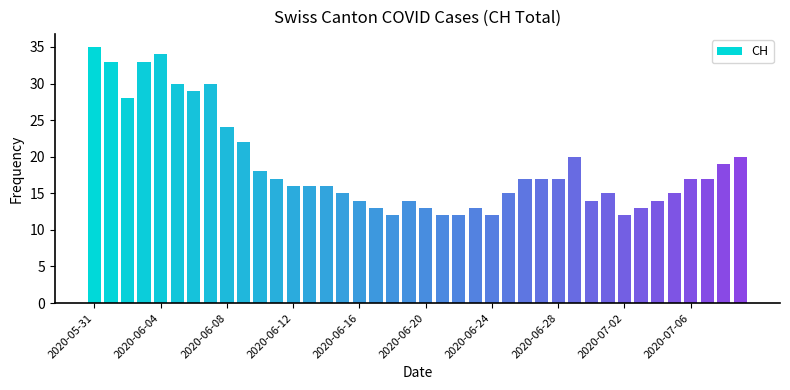

What is the greatest value displayed?

35